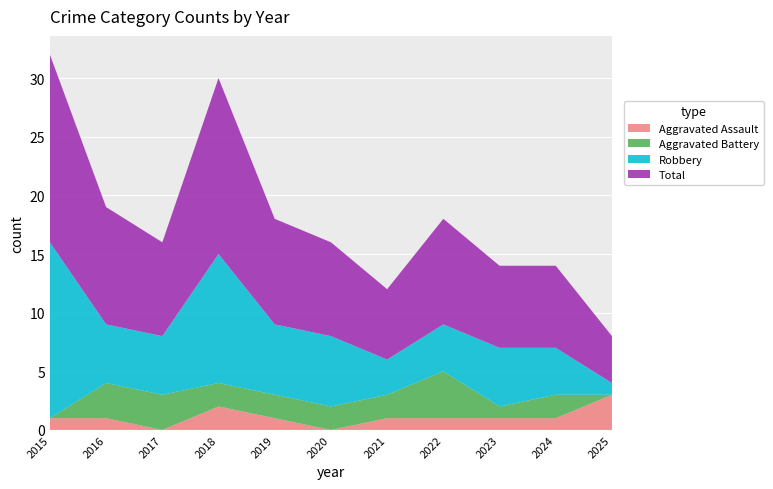

Reading right to left, extract all data points from this chart.

Aggravated Assault: 3	1	1	1	1	0	1	2	0	1	1
Aggravated Battery: 0	2	1	4	2	2	2	2	3	3	0
Robbery: 1	4	5	4	3	6	6	11	5	5	15
Total: 4	7	7	9	6	8	9	15	8	10	16